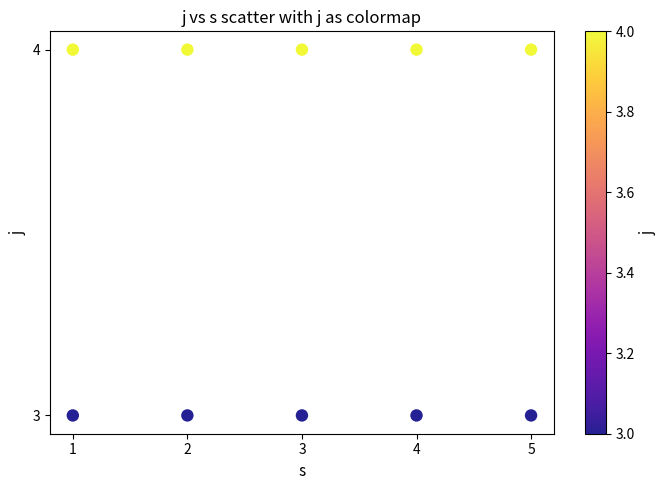

What is the average Y value?

4